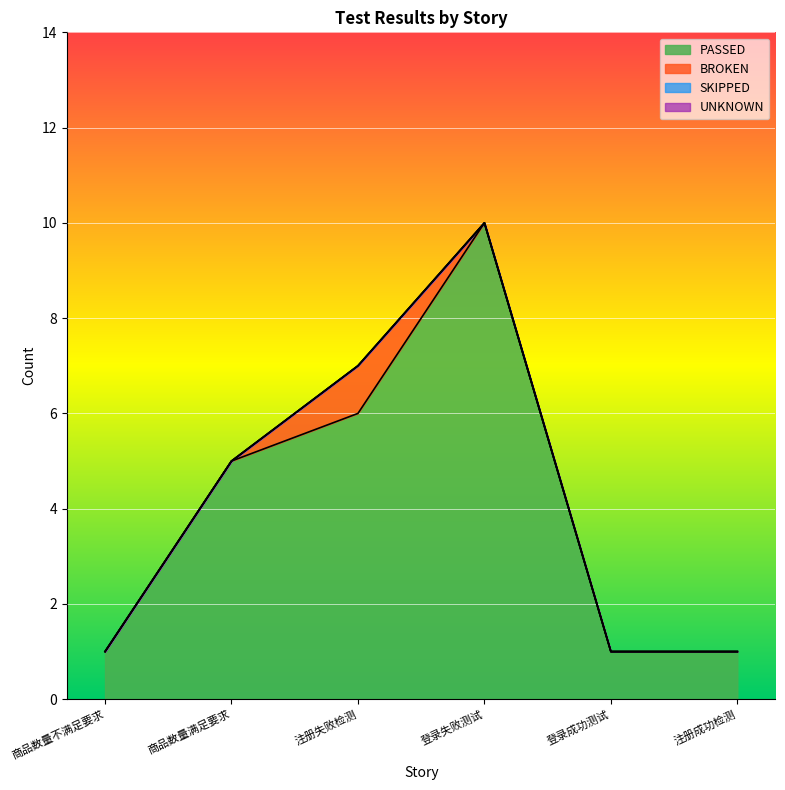

The PASSED series shows 1 at 注册成功检测. True or false?

False